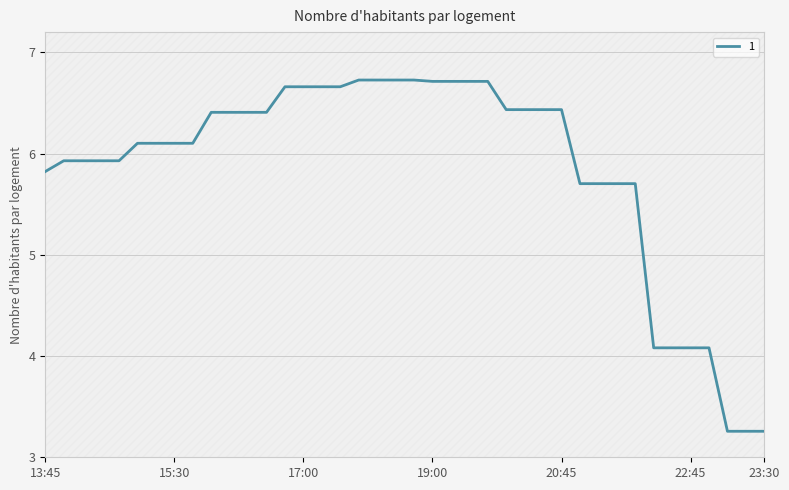

The chart shows a value of 10.7 at 15:00. True or false?

False